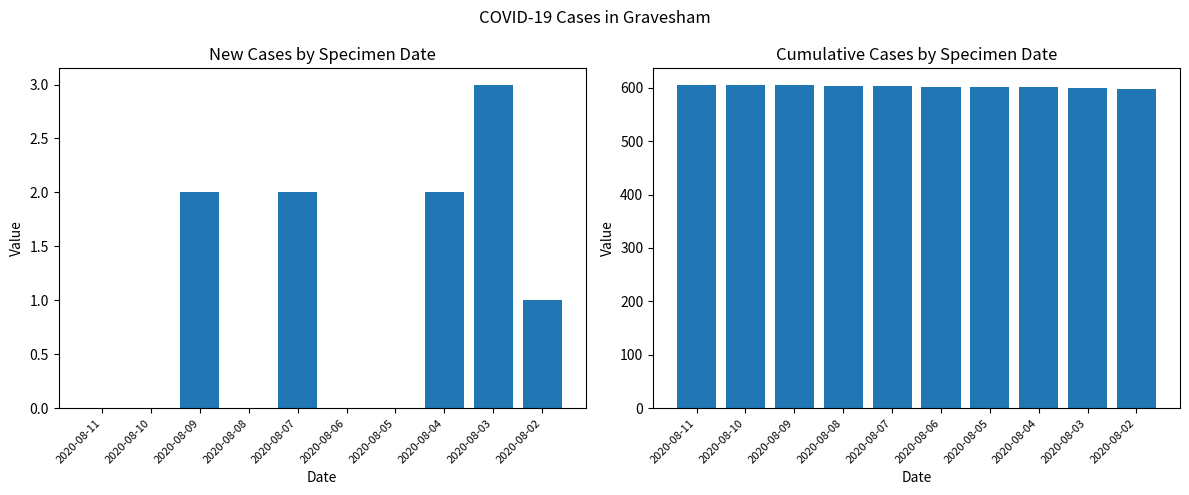

What is the highest value of the cumCasesBySpecimenDate series?

606